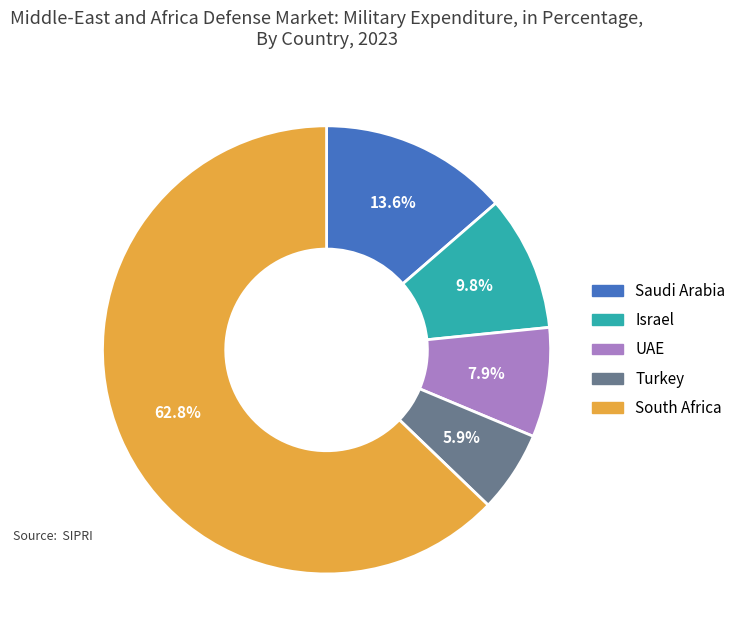

To the nearest percent, what is the difference between the largest and smallest slice percentages?

57%